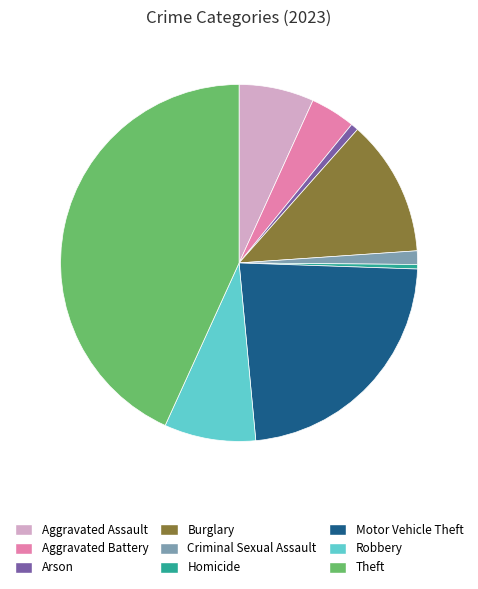

Is there a majority slice in this chart?

No